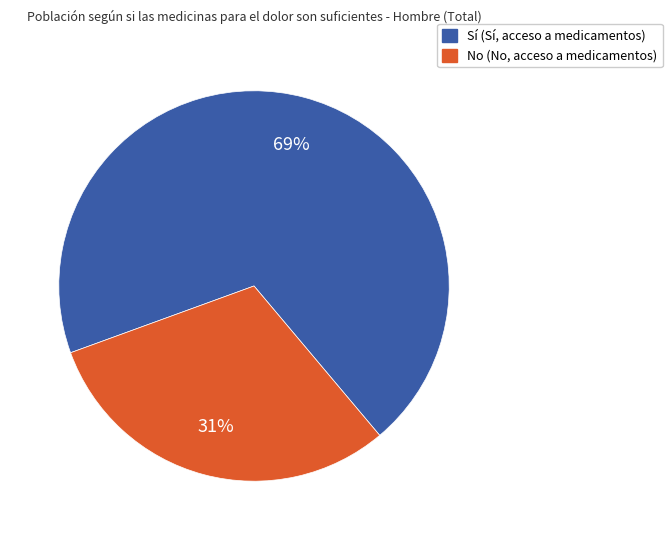

Which slice is the largest?

Sí